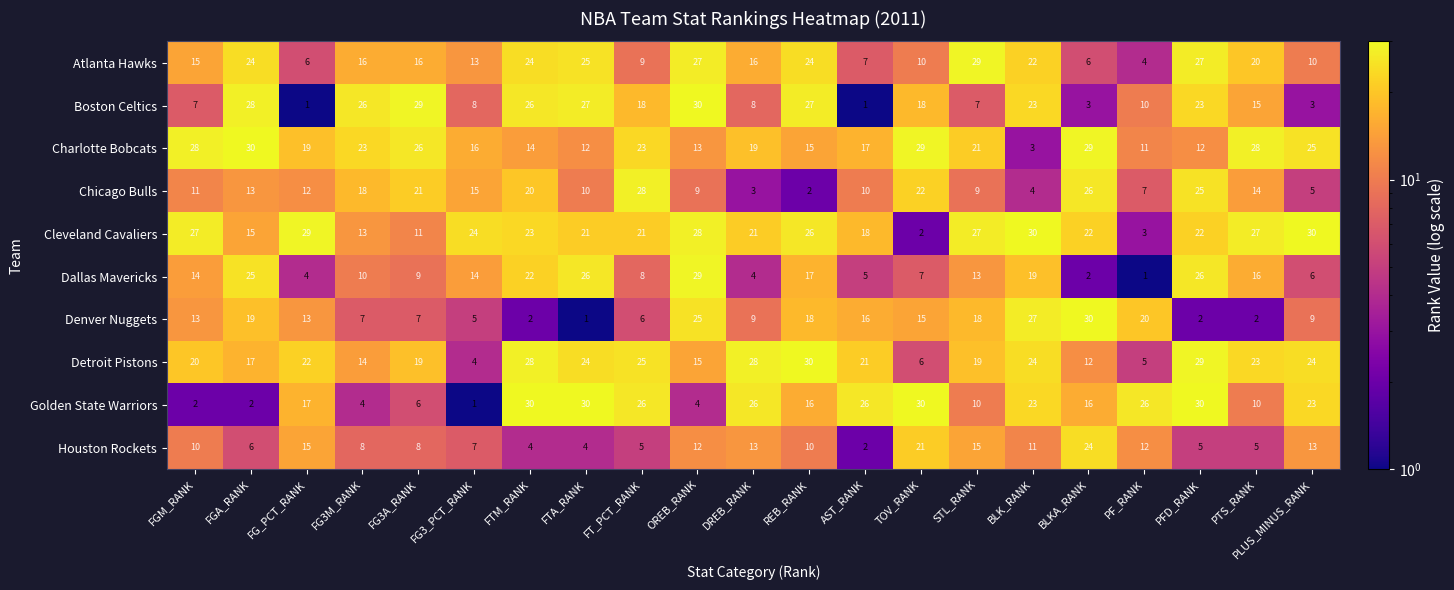

What is the maximum value shown in the chart?

30